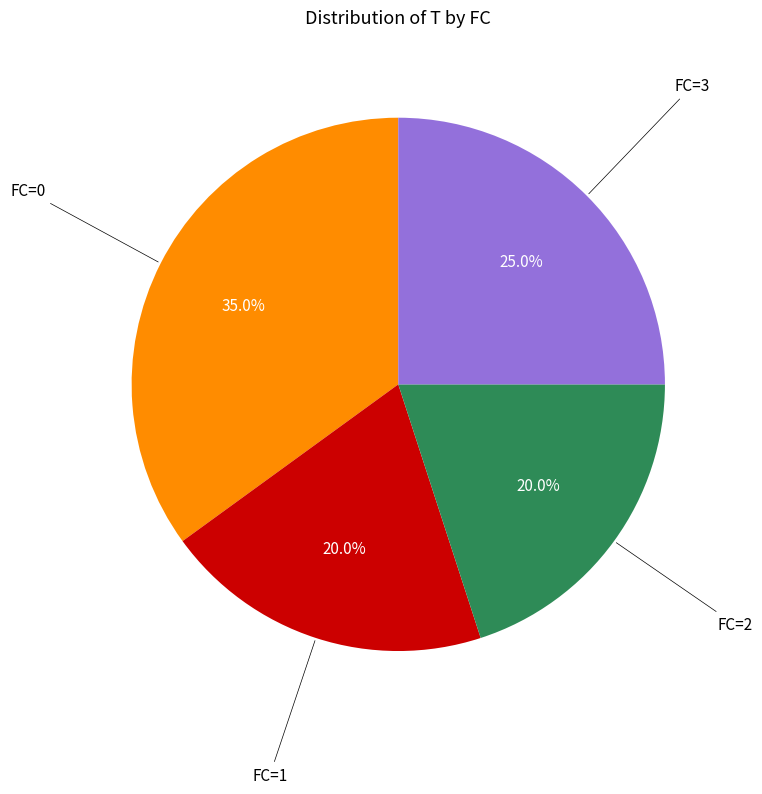

Is FC=1 the majority of the pie?

No